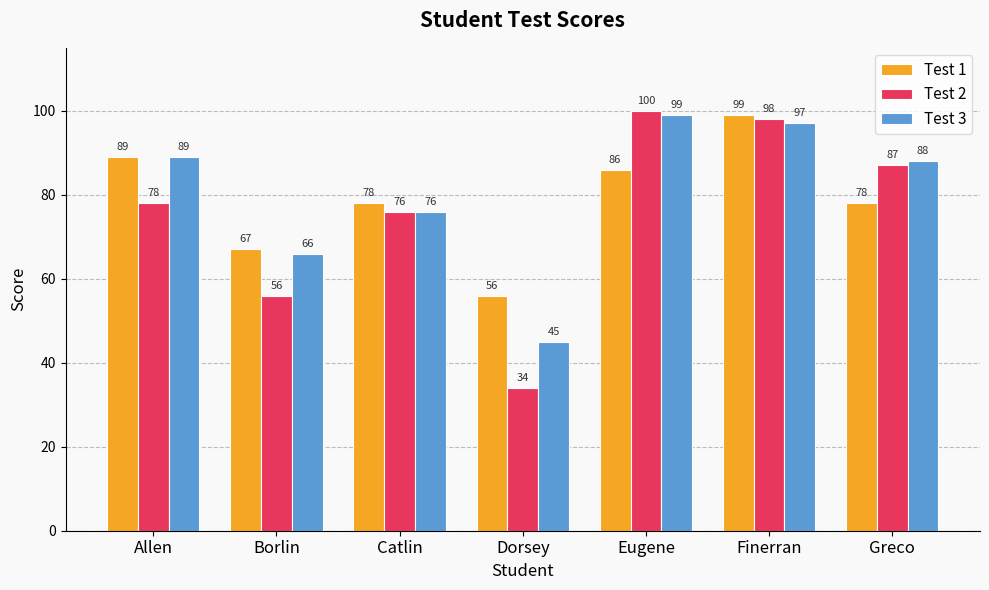

What are all the series names shown in the legend?

Test 1, Test 2, Test 3